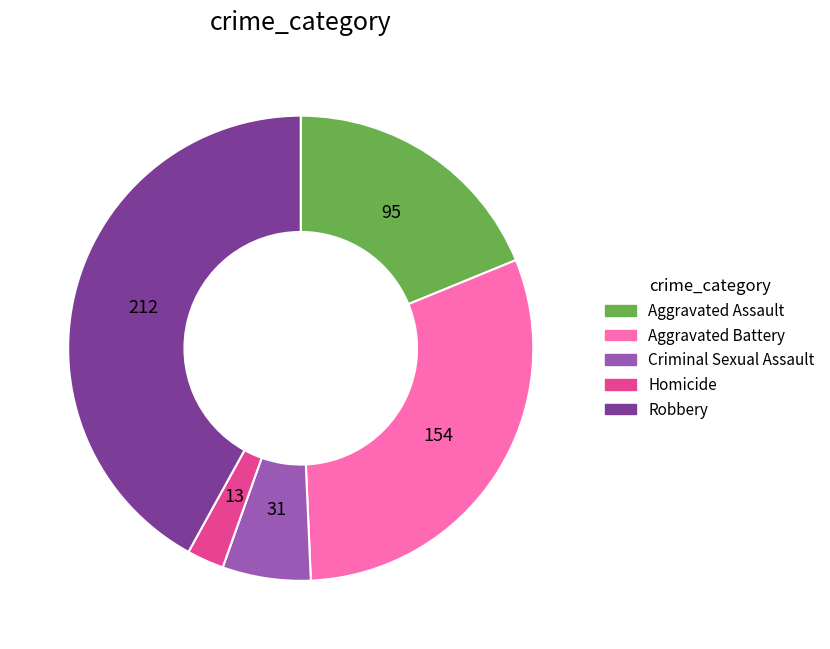

Rank the categories by value from lowest to highest.

Homicide, Criminal Sexual Assault, Aggravated Assault, Aggravated Battery, Robbery